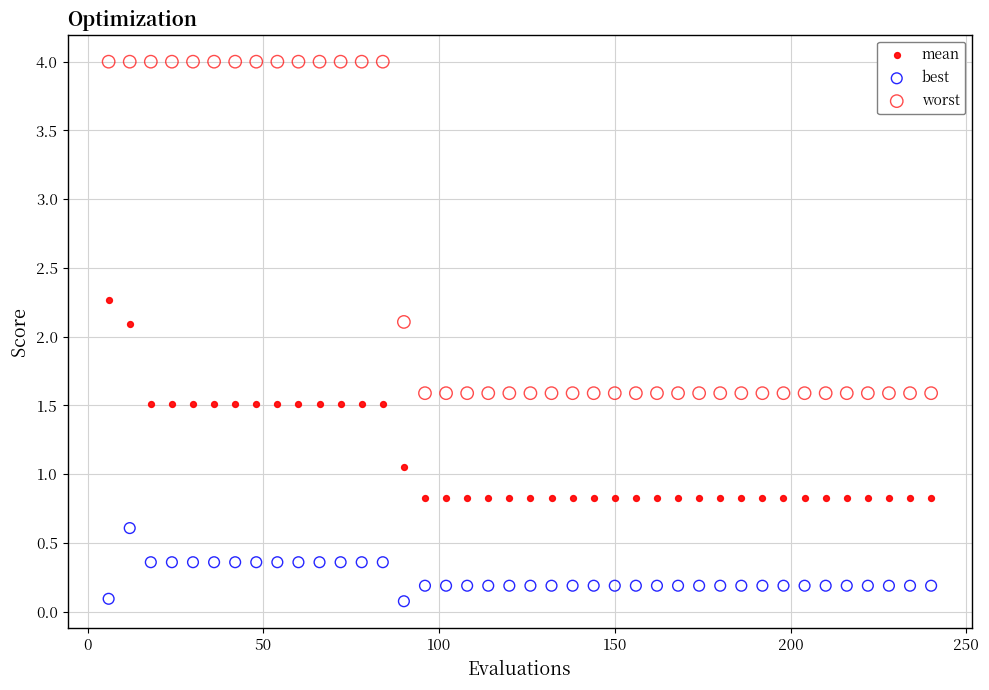

Across all data points, what is the range of Y values (max minus min)?

3.9